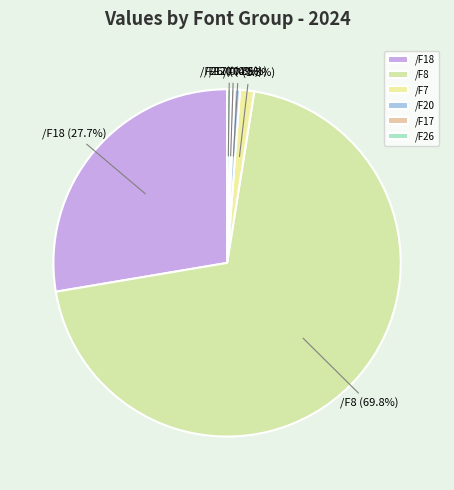

Is /F8 the majority of the pie?

Yes